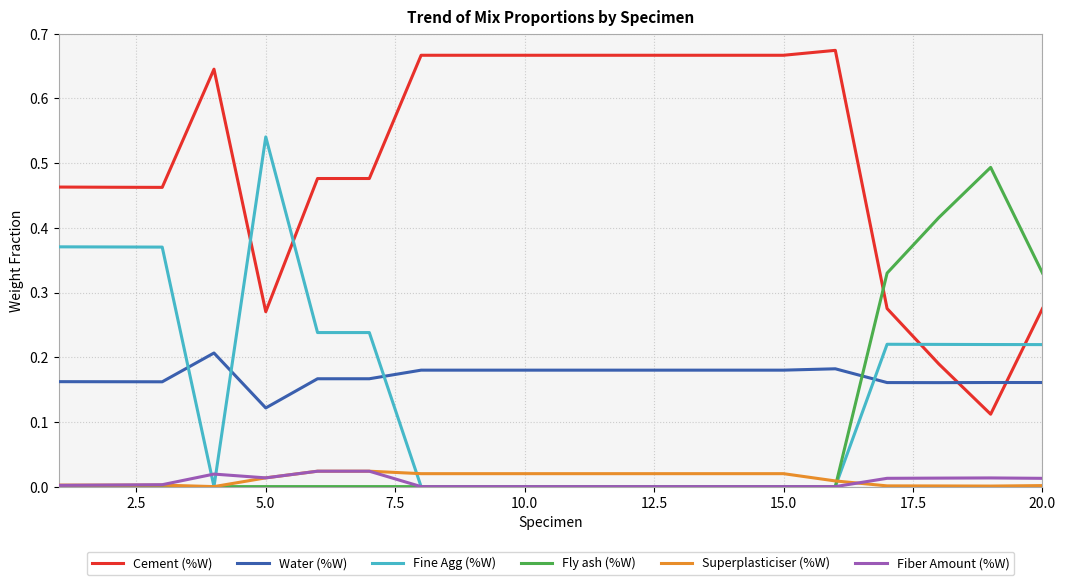

True or false: Fly ash (%W) and Water (%W) intersect in this chart.

True